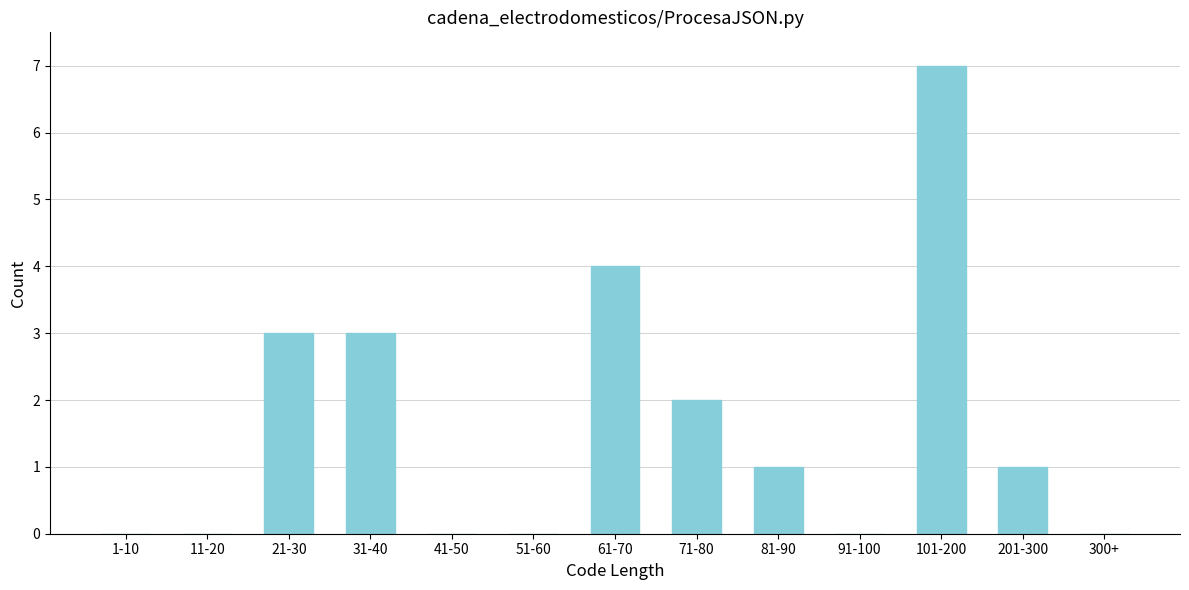

Reading right to left, list all the values displayed in this chart.

300+=0	201-300=1	101-200=7	91-100=0	81-90=1	71-80=2	61-70=4	51-60=0	41-50=0	31-40=3	21-30=3	11-20=0	1-10=0